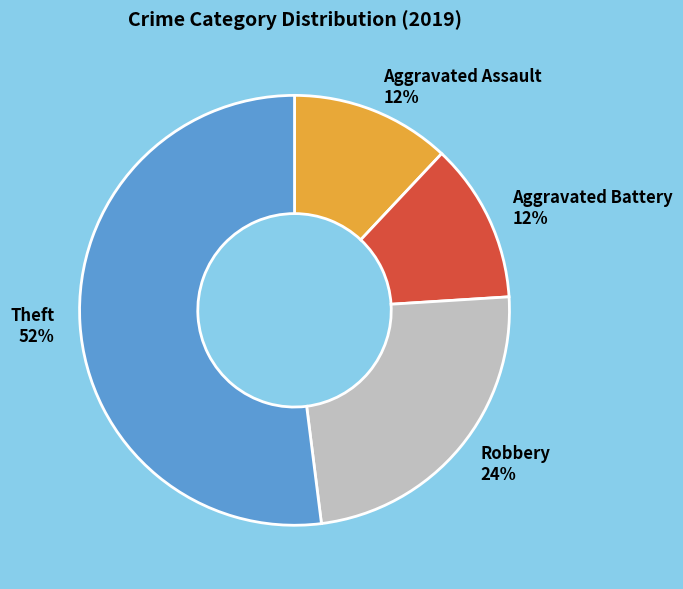

Count the number of slices in the pie.

4